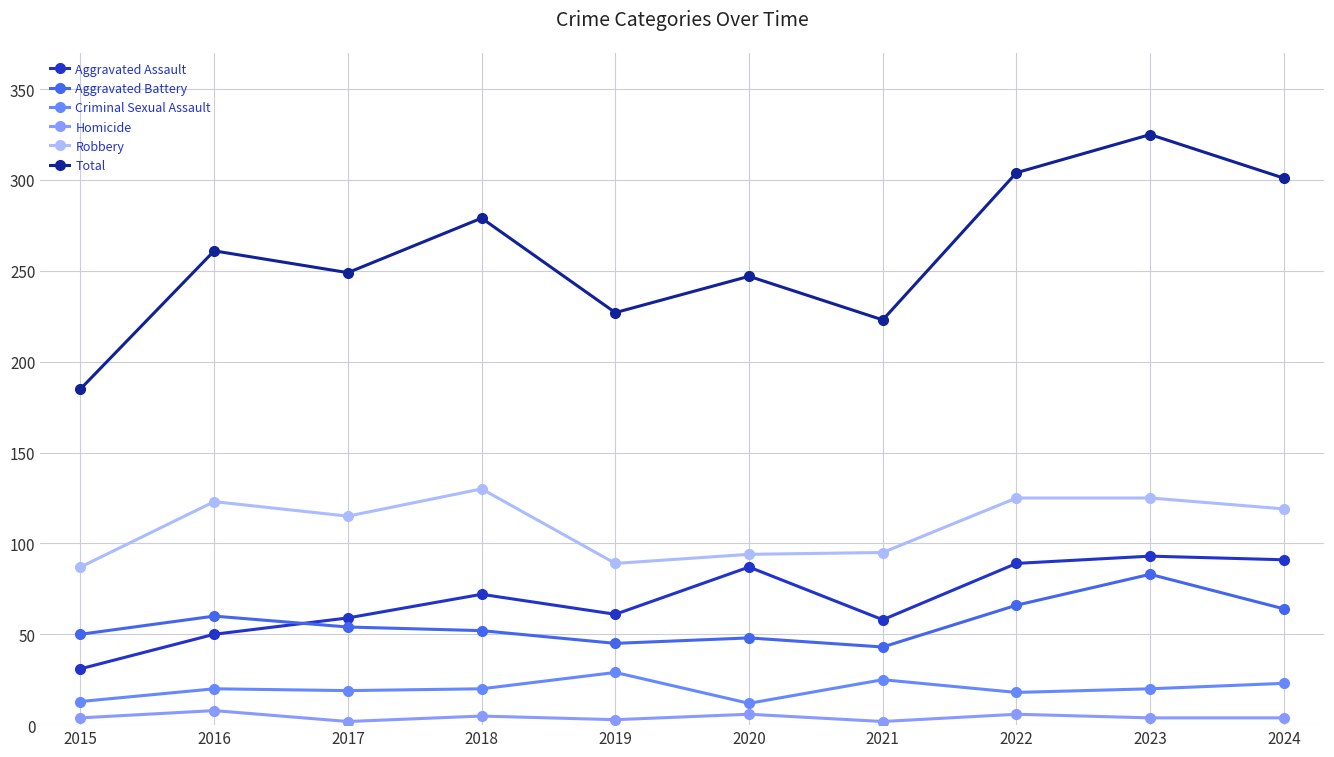

Is the value of Homicide at 2015 greater than the value of Robbery at 2022?

No